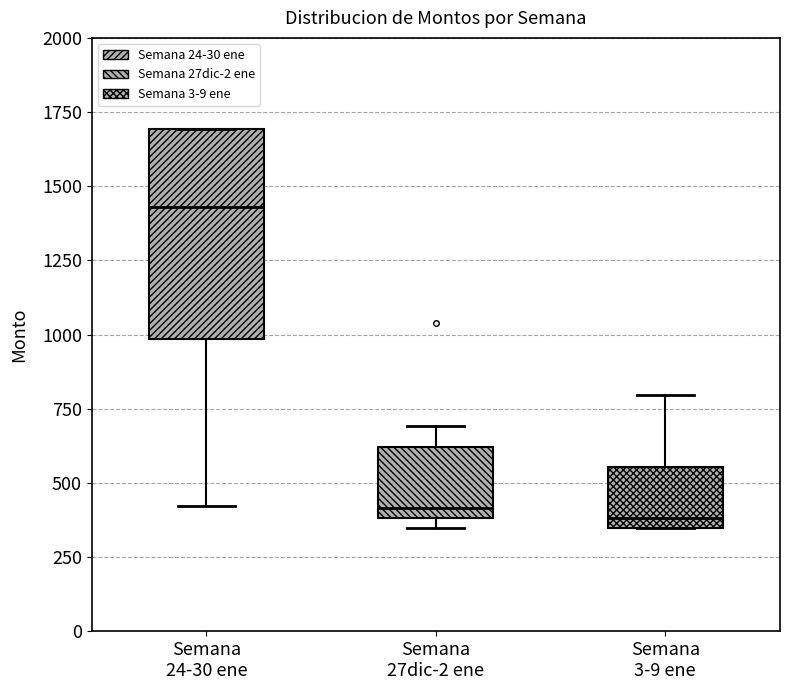

Reading left to right, read every box against the y-axis: the position of its median line, the range the box covers, and the ends of its whiskers. The values are not printed on the chart, so give them approximately, as read against the axis.

Semana 24-30 ene: median 1450, box 1000 to 1700, whiskers 400 to 1700
Semana 27dic-2 ene: median 400 (just above the box's lower edge), box 400 to 600, whiskers 350 to 700
Semana 3-9 ene: median 400, box 350 to 550, whiskers 350 to 800